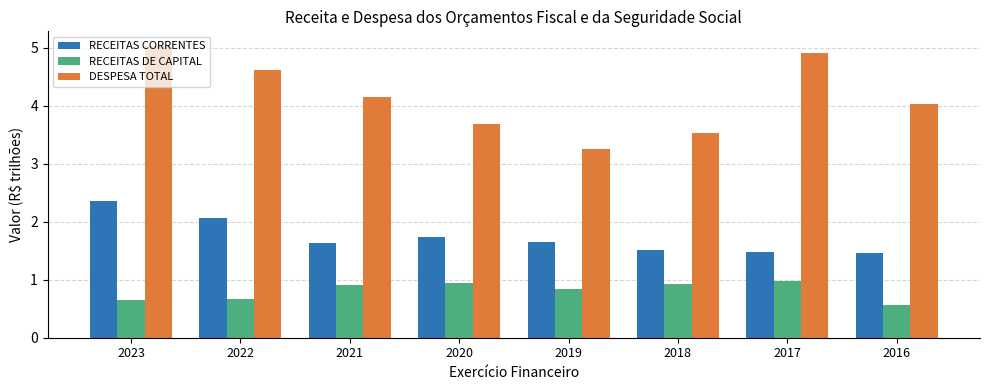

Reading right to left, what are all the values shown in this chart?

RECEITAS CORRENTES: 1.5	1.5	1.5	1.7	1.7	1.6	2.1	2.4
RECEITAS DE CAPITAL: 0.6	1.0	0.9	0.8	1.0	0.9	0.7	0.7
DESPESA TOTAL: 4.0	4.9	3.5	3.3	3.7	4.1	4.6	5.0